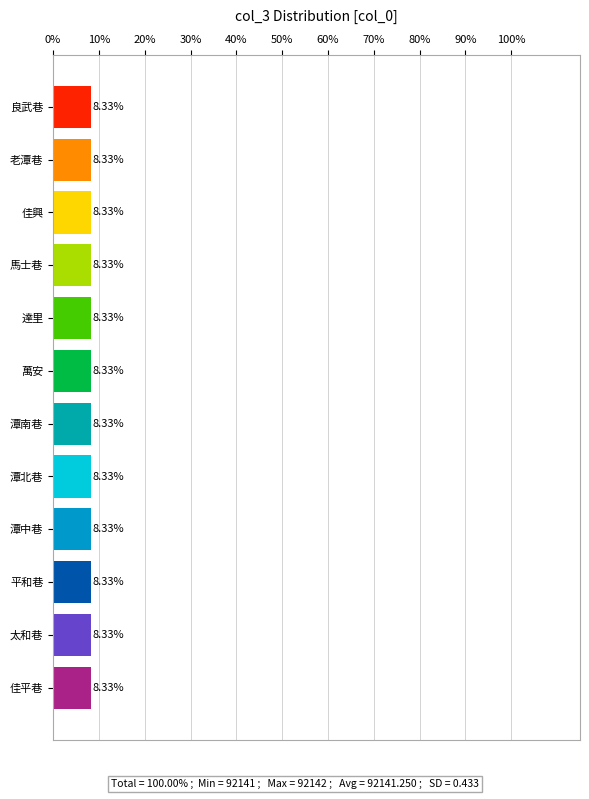

Are the bars grouped side by side (vs. stacked)?

No